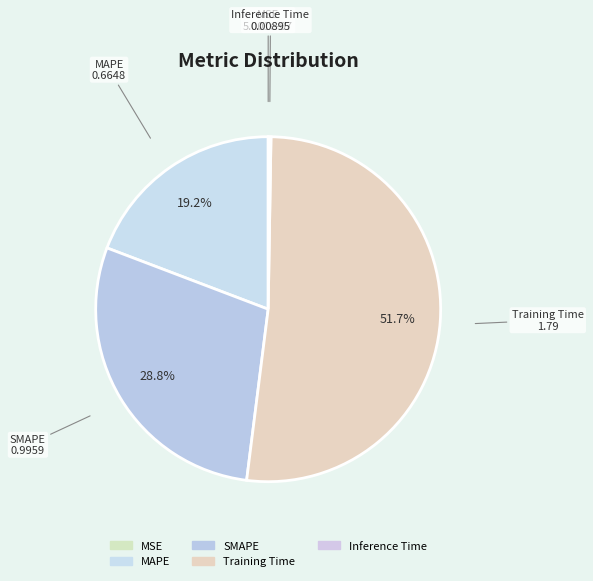

What is the ratio of the value at MAPE to the value at Training Time?

0.4